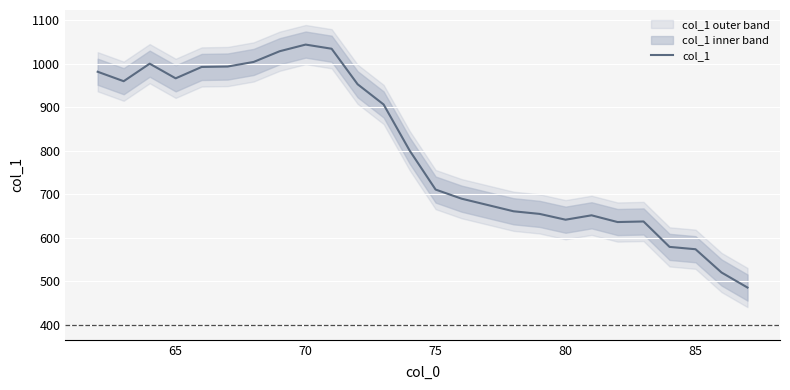

What is the value of the 23rd point from the left?

578.9